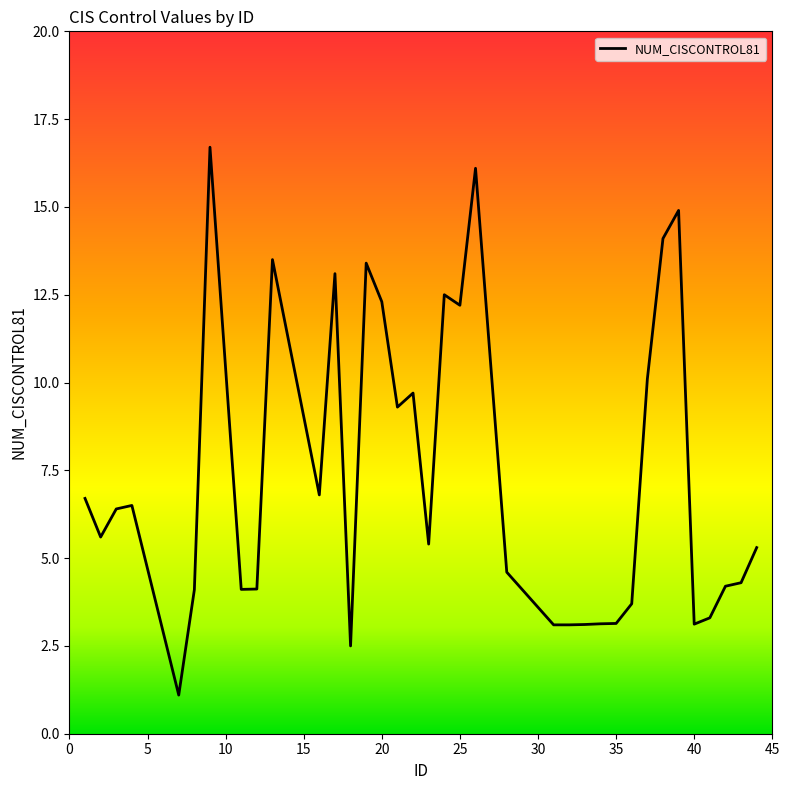

What is the greatest value displayed?

16.7